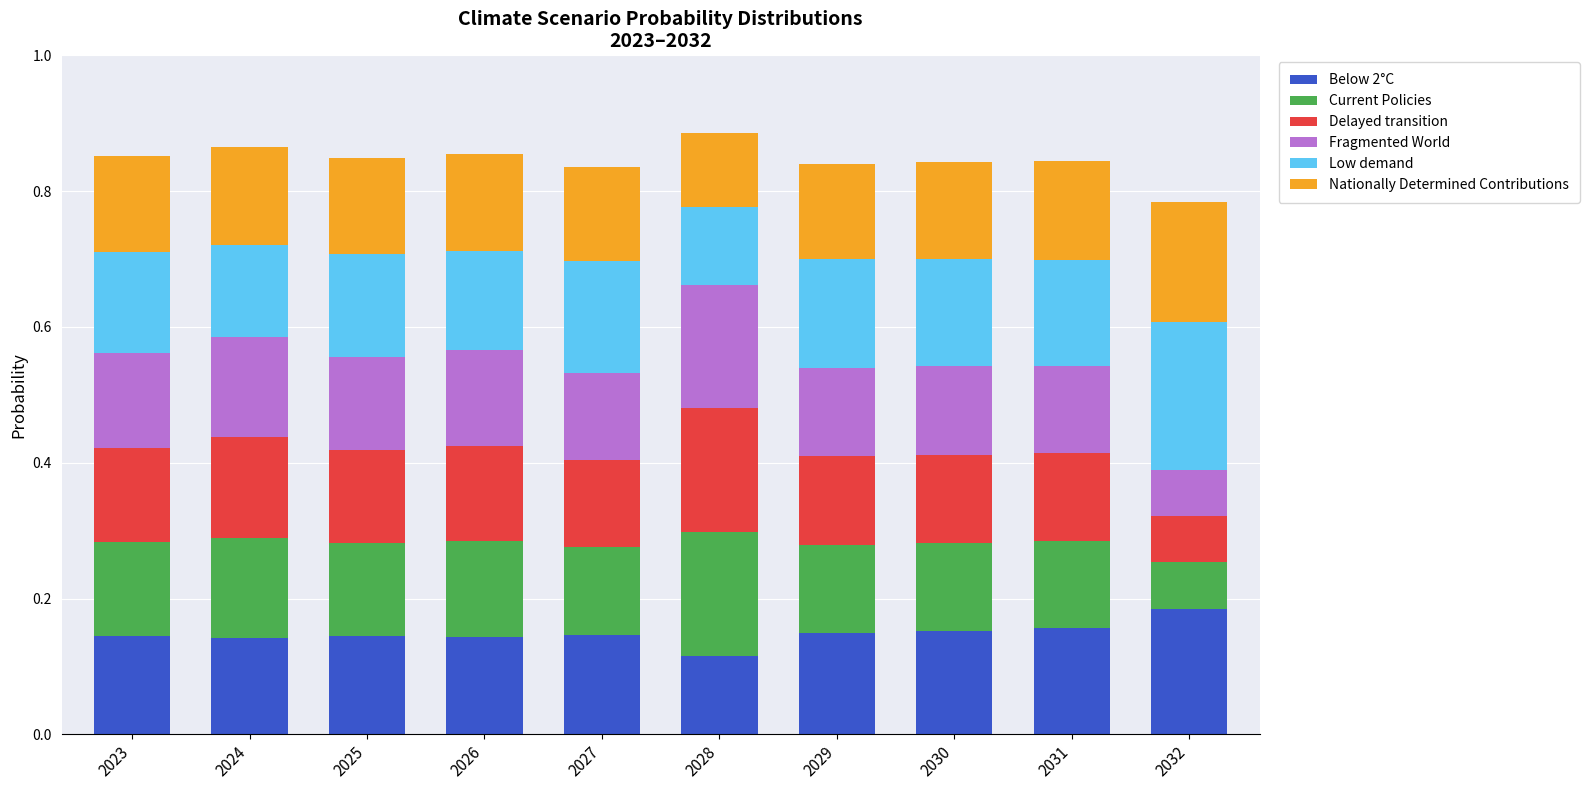

What is the sum of all Below 2°C values?

1.5